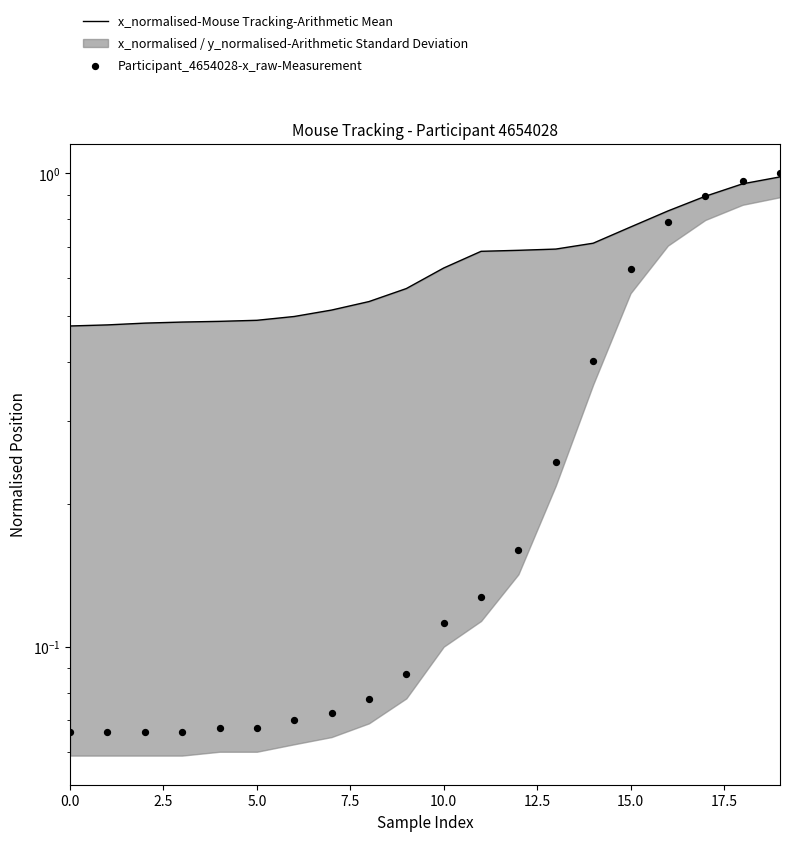

At how many categories does at least one series exceed 0?

20